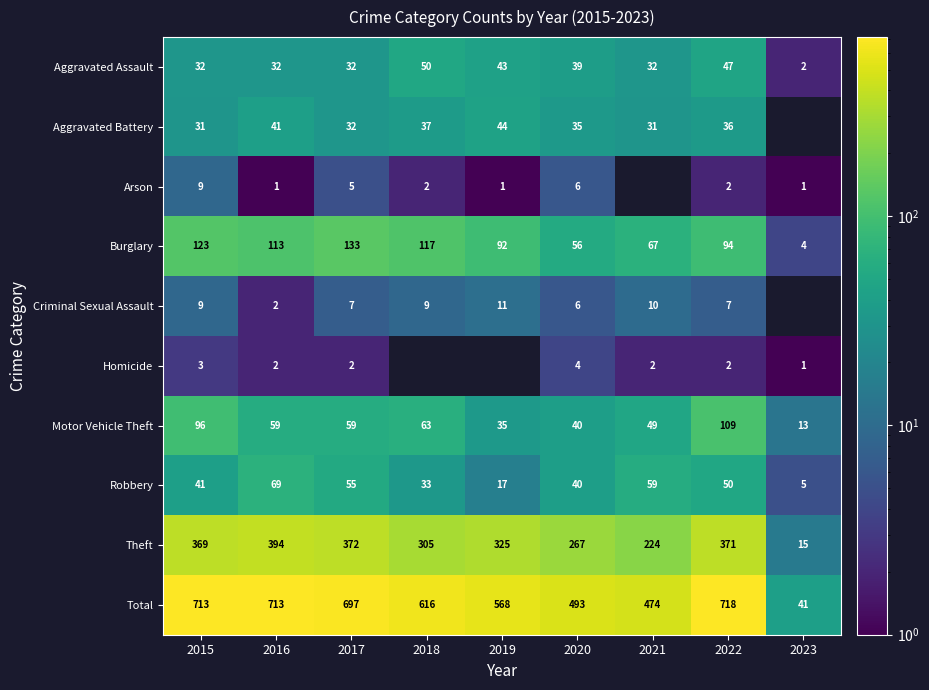

What is the total value across all series at 2017?

1394.0